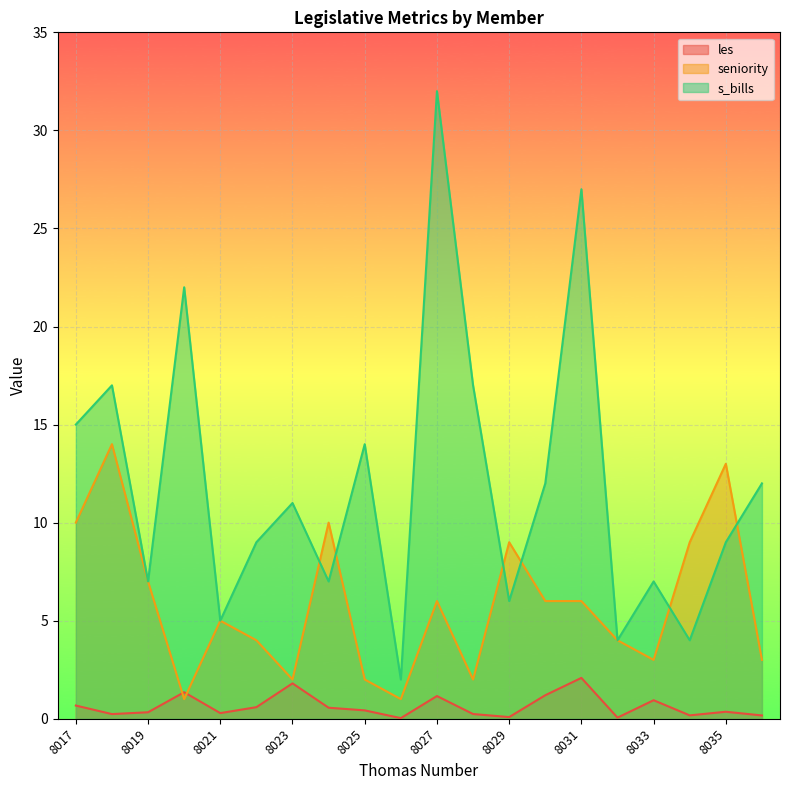

Which series ends up on top after the final intersection of seniority and les?

seniority